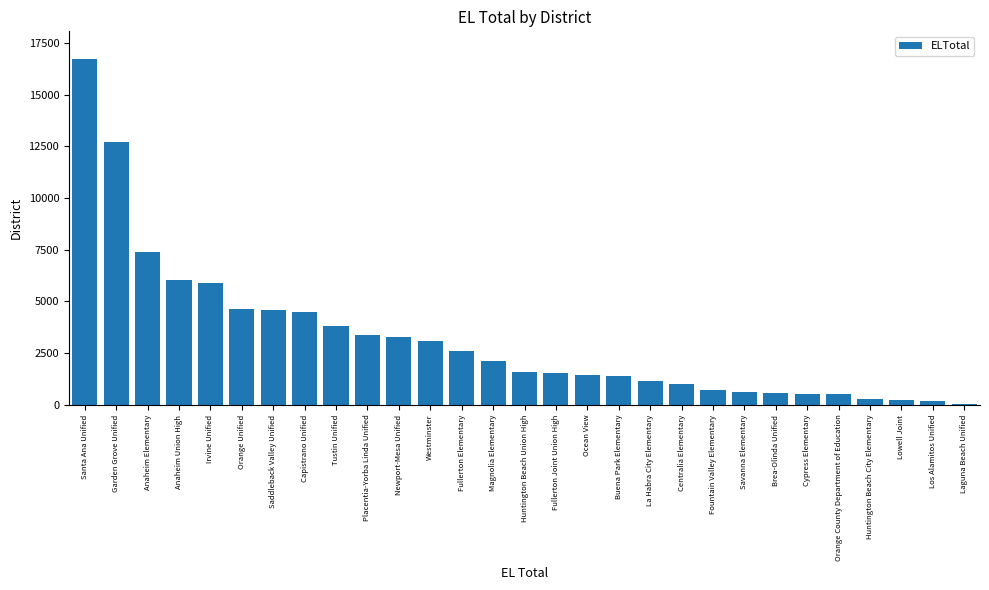

What is the difference between the second highest and minimum values?

12669